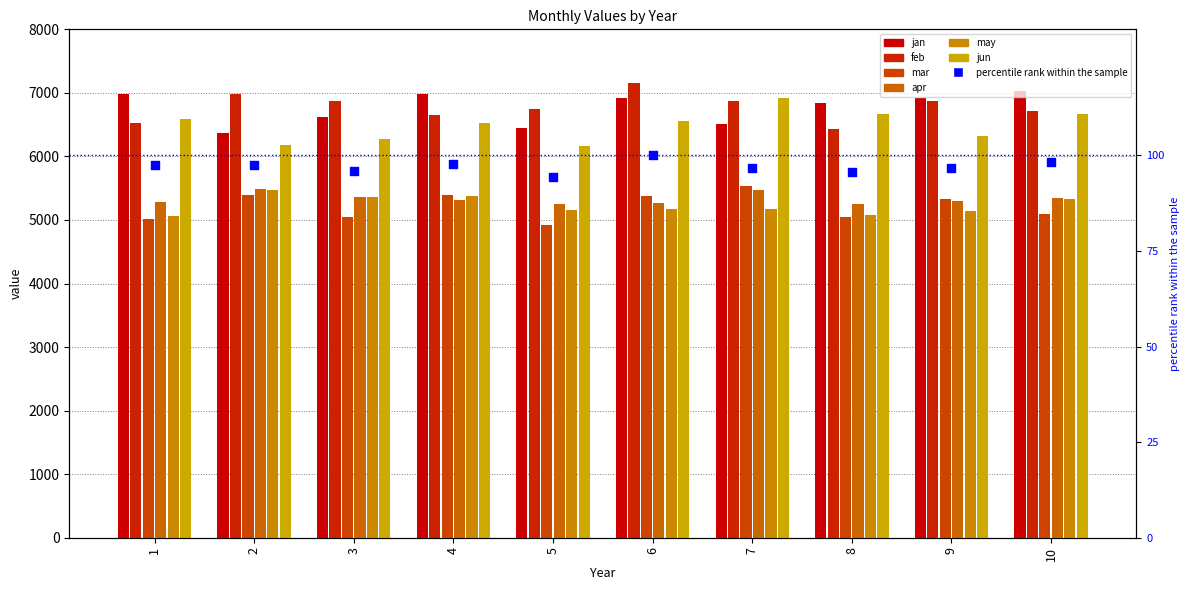

What is the total value across all series at 8?

35319.3